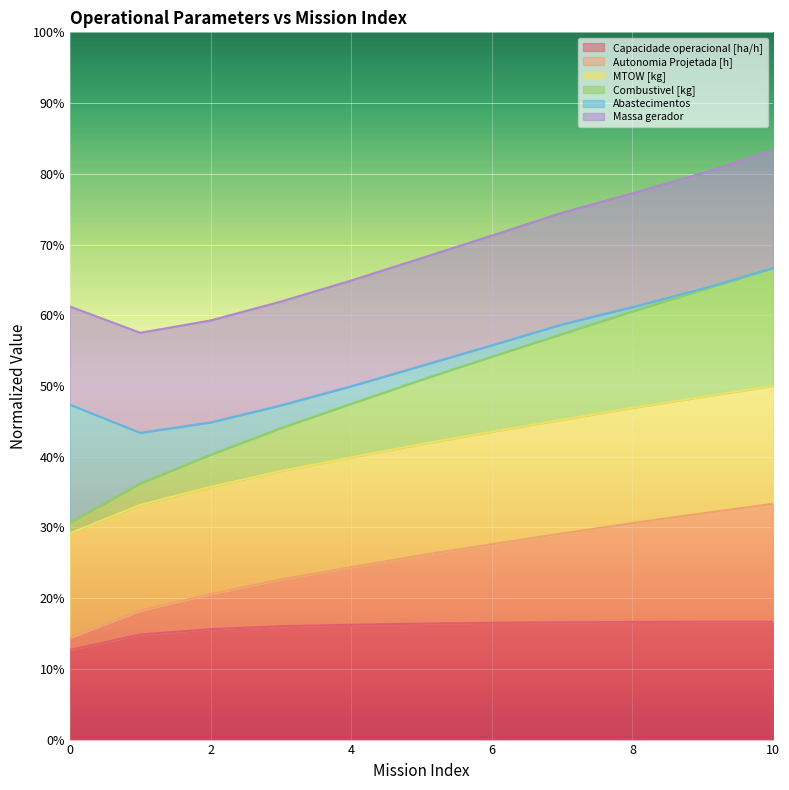

What is the average value of the Capacidade operacional [ha/h] series?

15.9